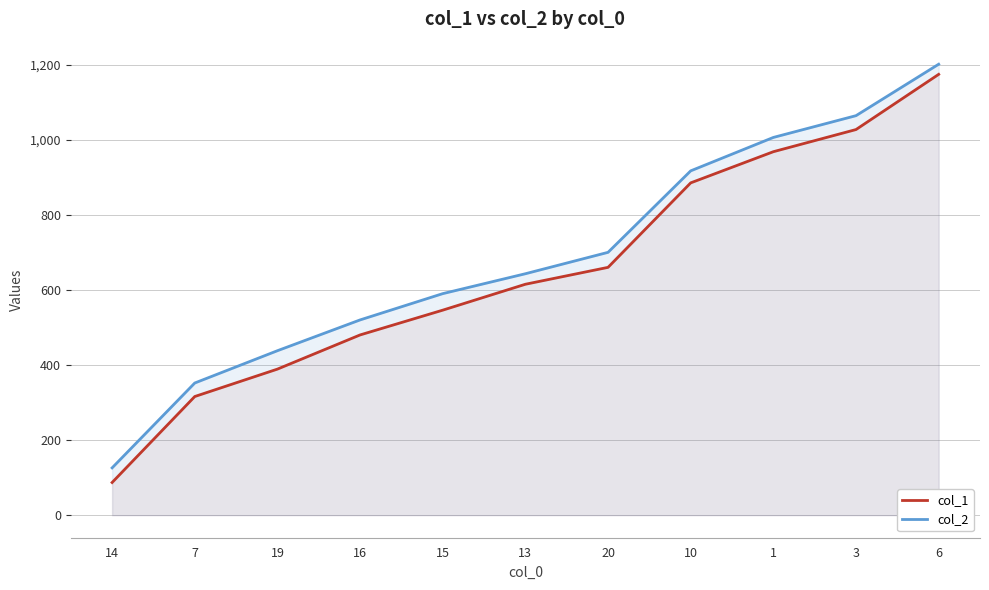

Which has a higher value, 16 or 1?

1